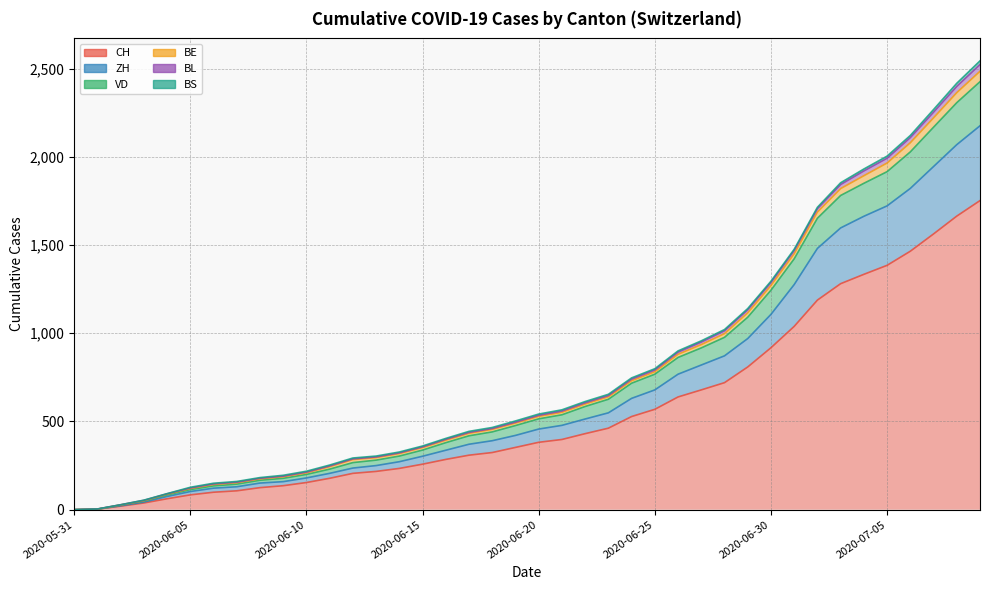

What value does the BL series have at 2020-06-28, to the nearest 50?

1000